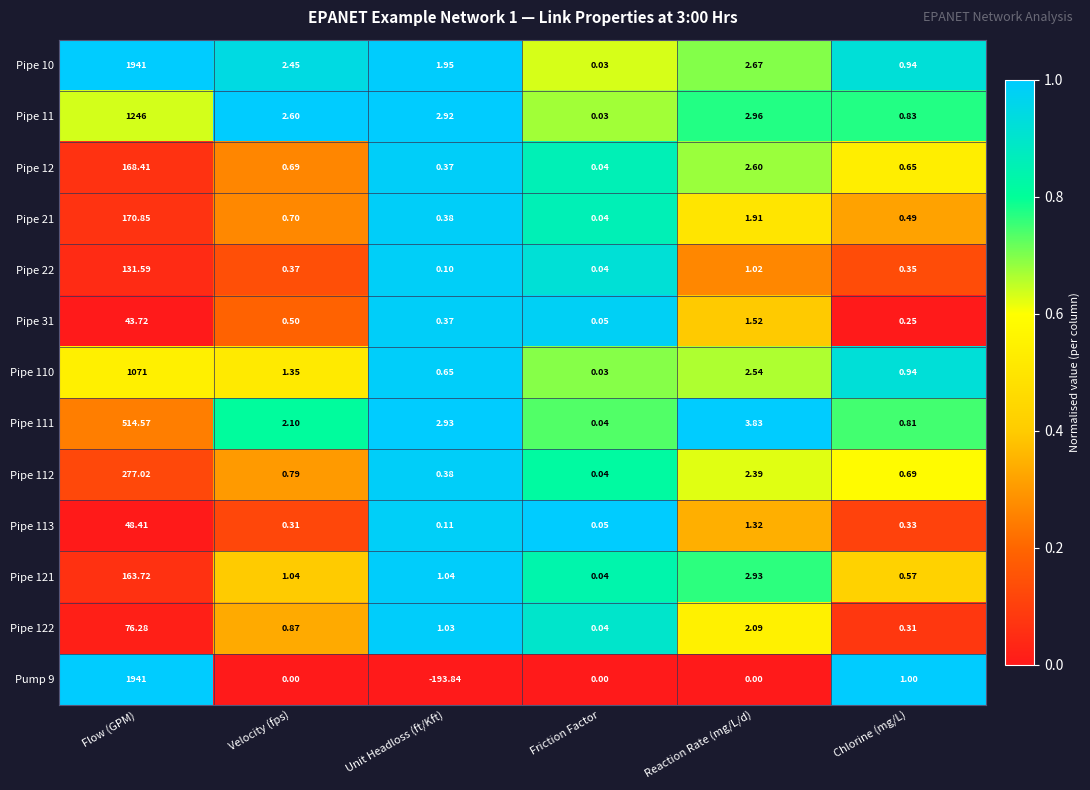

Is the value of Pipe 121 at Unit Headloss (ft/Kft) greater than the value of Pipe 21 at Unit Headloss (ft/Kft)?

Yes